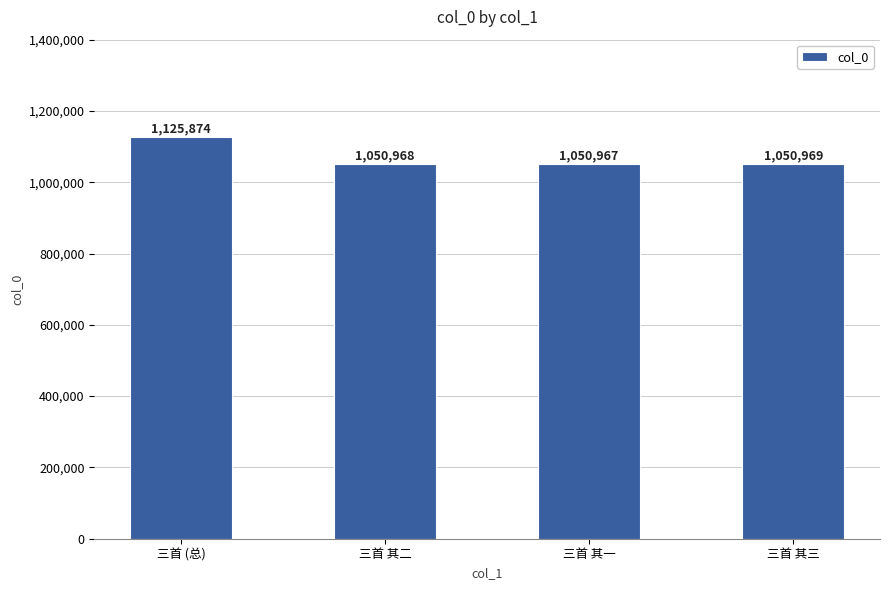

What is the greatest value displayed?

1125874